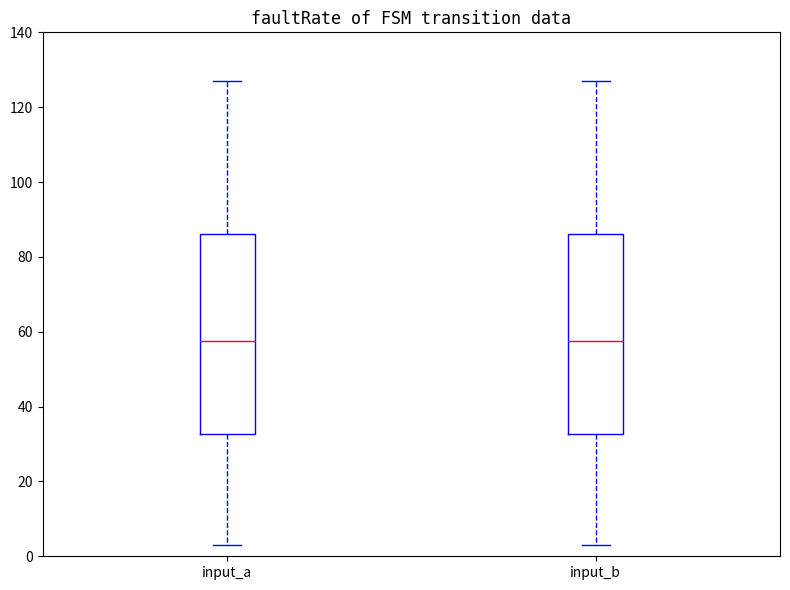

Reading left to right, transcribe this box plot: for each box, give where its median line is, the range the box spans, and where its two whiskers end, as read against the y-axis. The values are not printed on the chart, so give them approximately, as read against the axis.

input_a: median 58, box 32 to 86, whiskers 4 to 128
input_b: median 58, box 32 to 86, whiskers 4 to 128